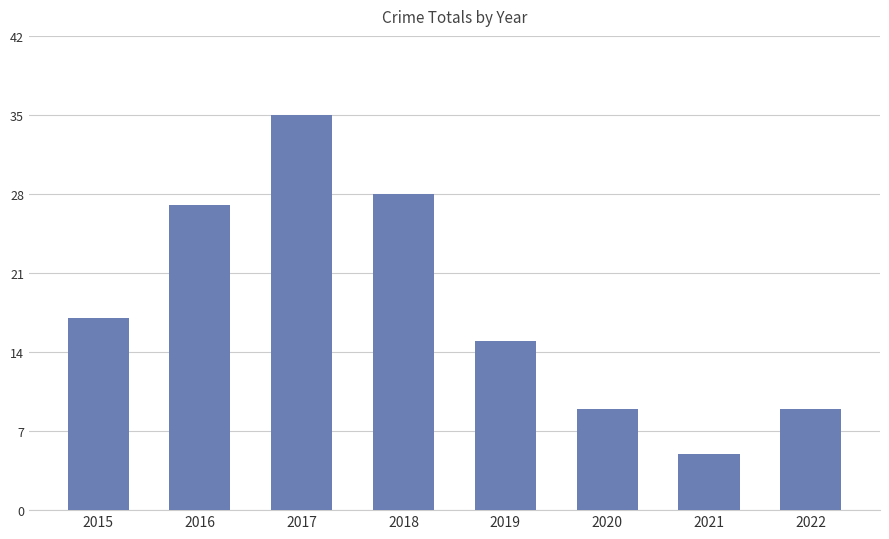

Reading left to right, transcribe all the data shown in this chart.

17	27	35	28	15	9	5	9